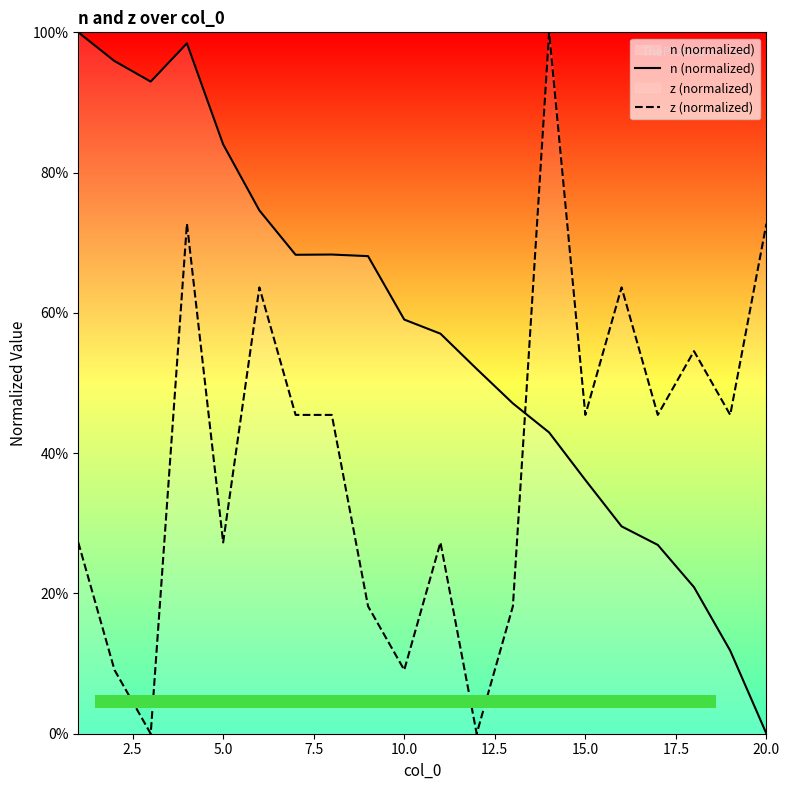

How many lines are shown in the chart?

2